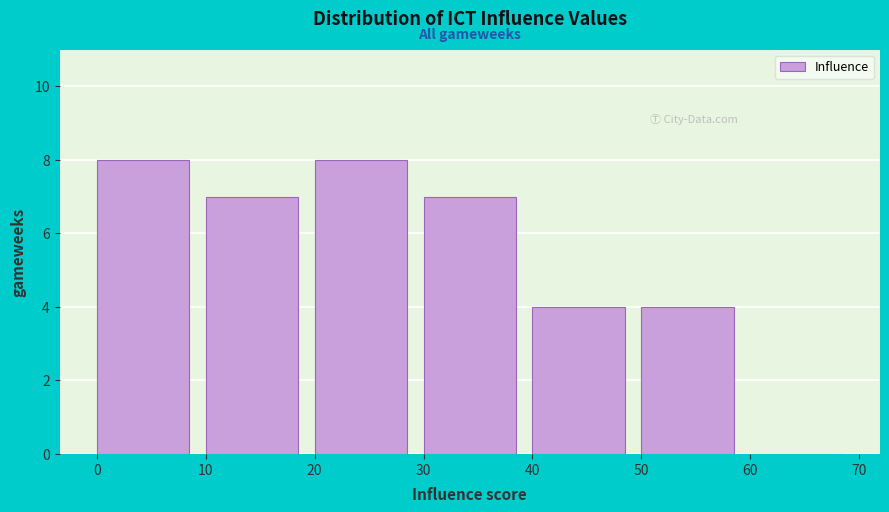

Reading left to right, list every bar in this chart as the range it spans on the x-axis followed by its height. The values are not printed on the chart, so give them approximately, as read against the axis.

0 to 10: 8
10 to 20: 7
20 to 30: 8
30 to 40: 7
40 to 50: 4
50 to 60: 4
60 to 70: 0